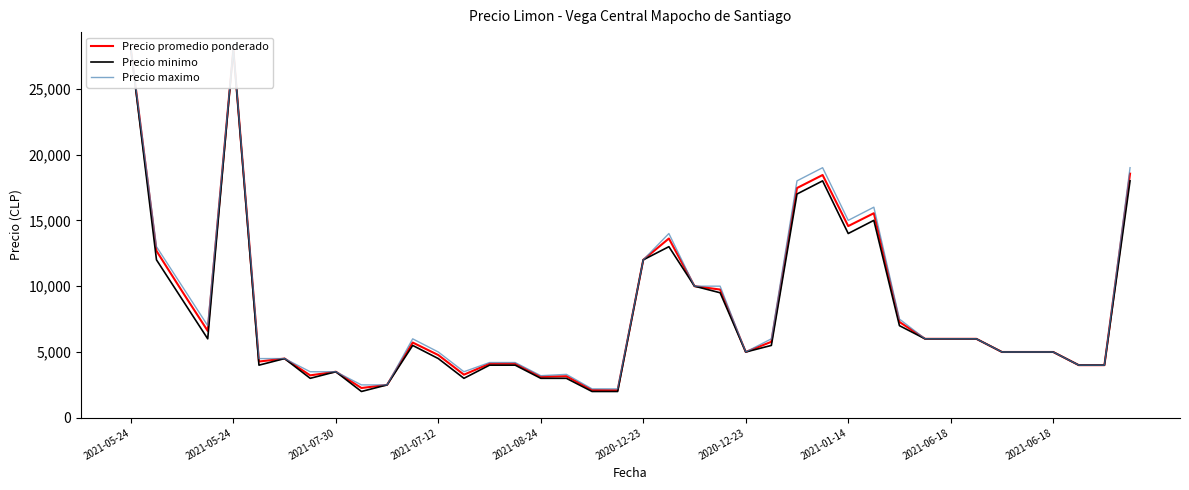

Which series has the widest spread of values?

Precio minimo